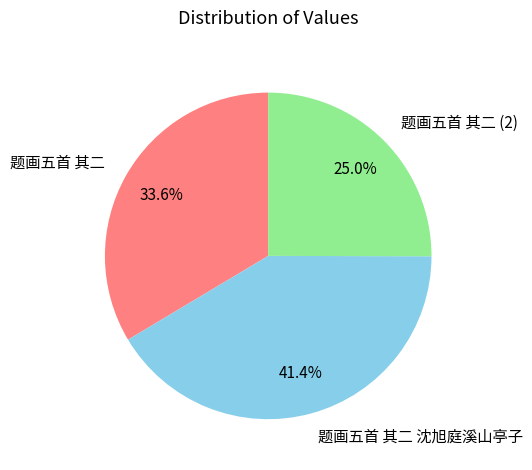

How many slices are in this pie chart?

3